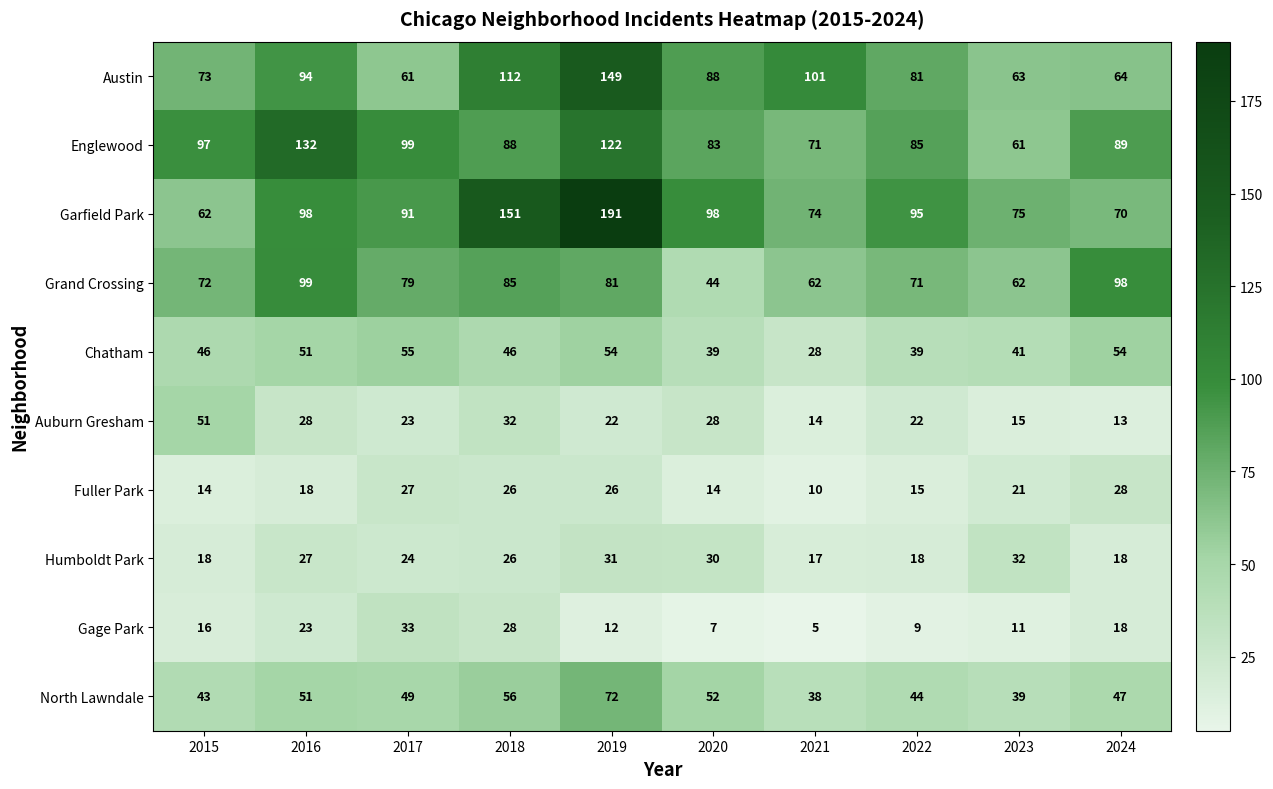

The value of Grand Crossing at 2020 is 63. True or false?

False